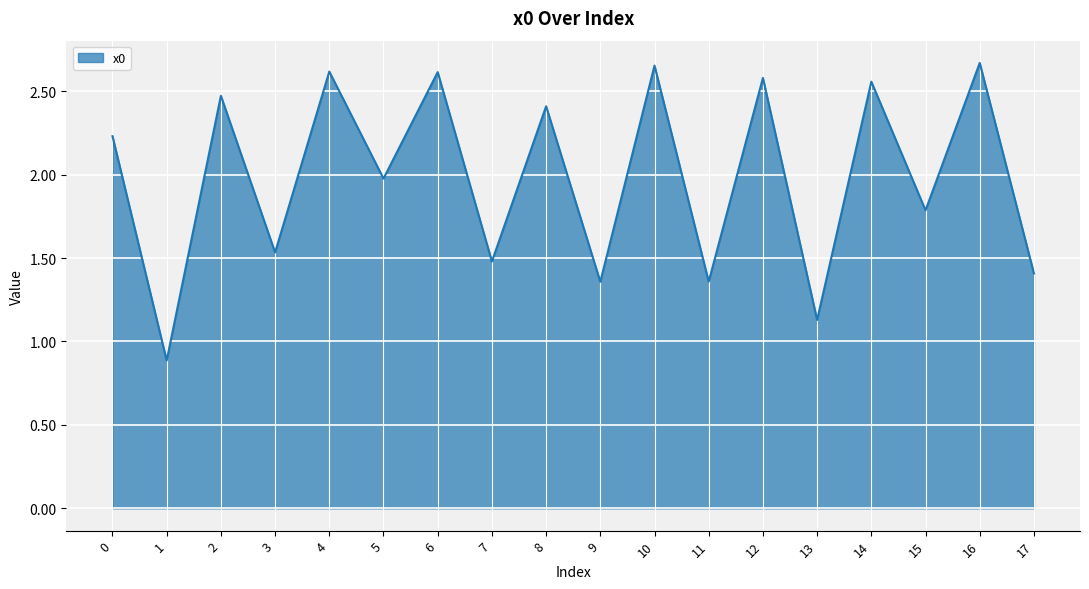

The value at 14 is 4.2. True or false?

False